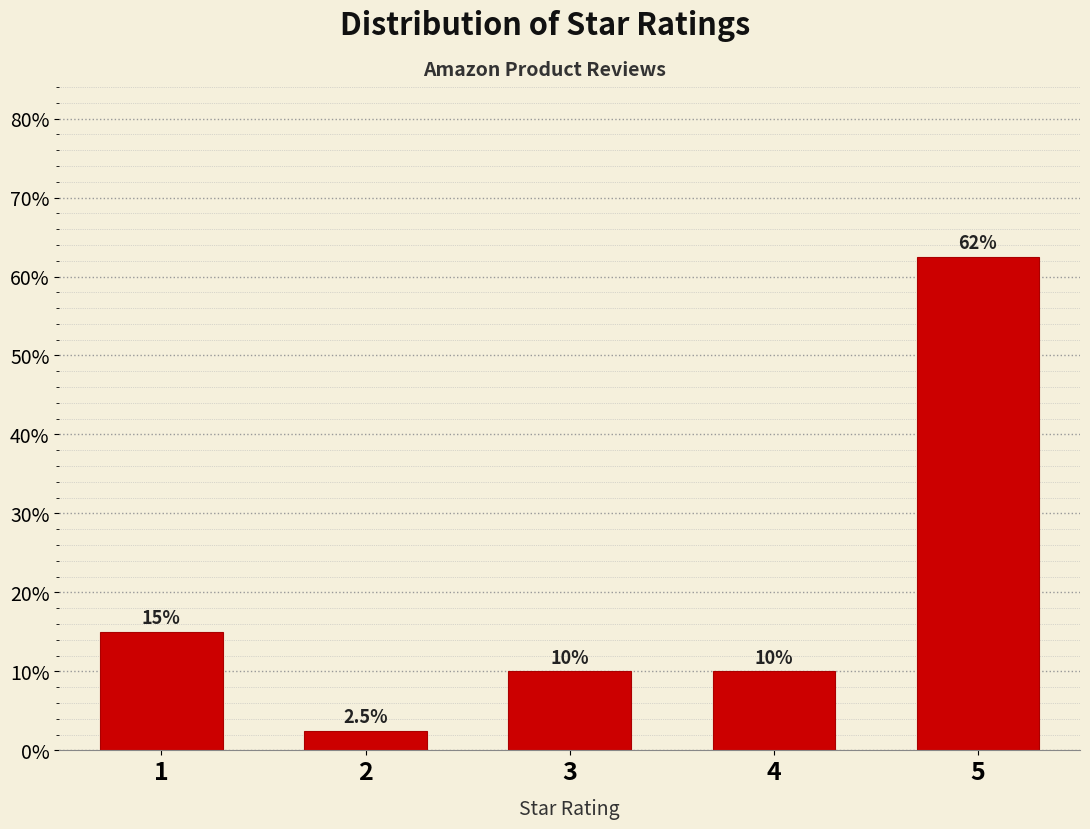

Reading left to right, what are all the values shown in this chart?

15.0	2.5	10.0	10.0	62.5